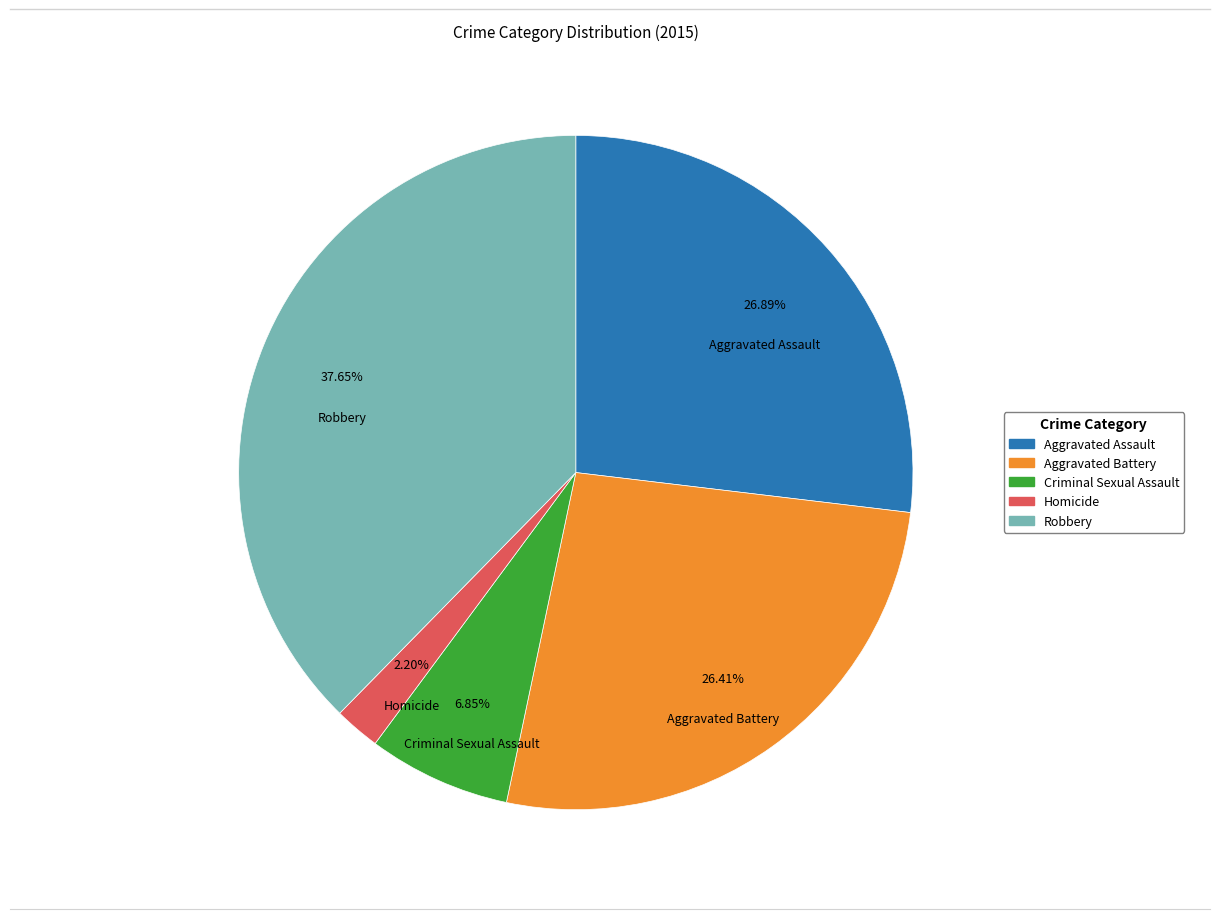

Count the number of slices in the pie.

5